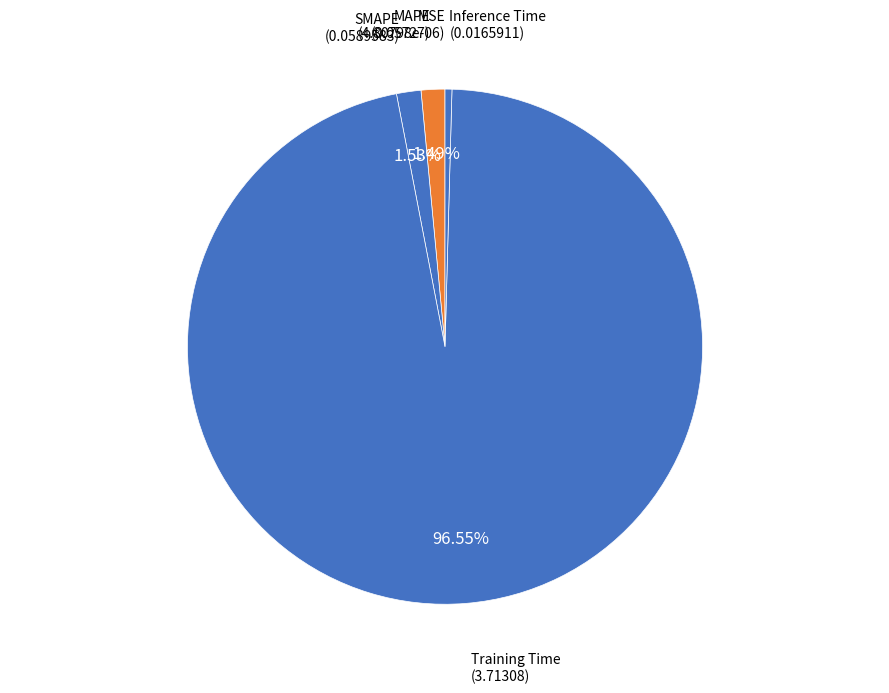

To the nearest percent, what is the combined percentage of Training Time and MAPE?

98%